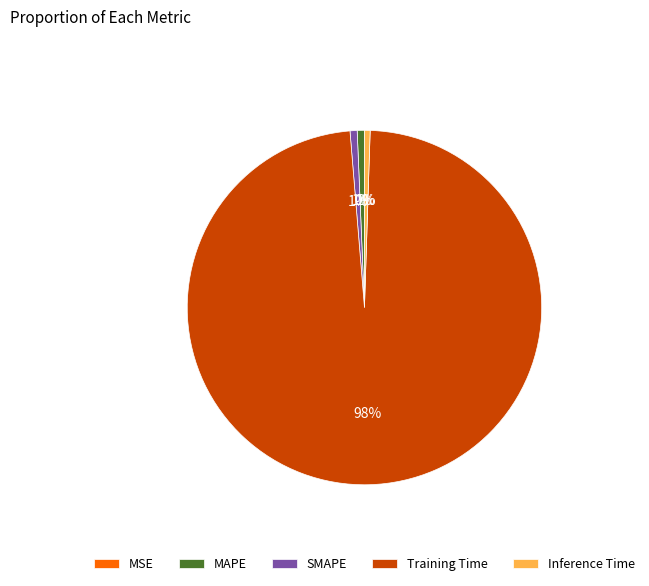

Which slice is the smallest?

MSE